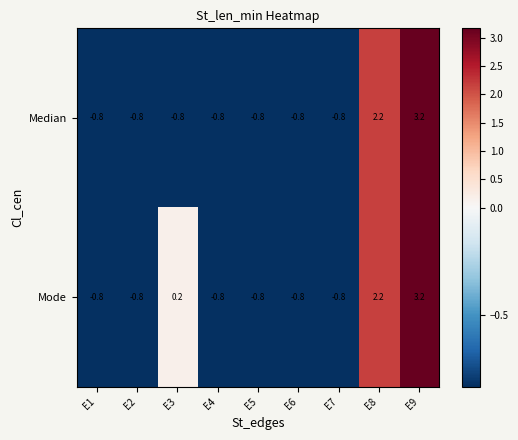

The value of Mode at E6 is -0.8. True or false?

True